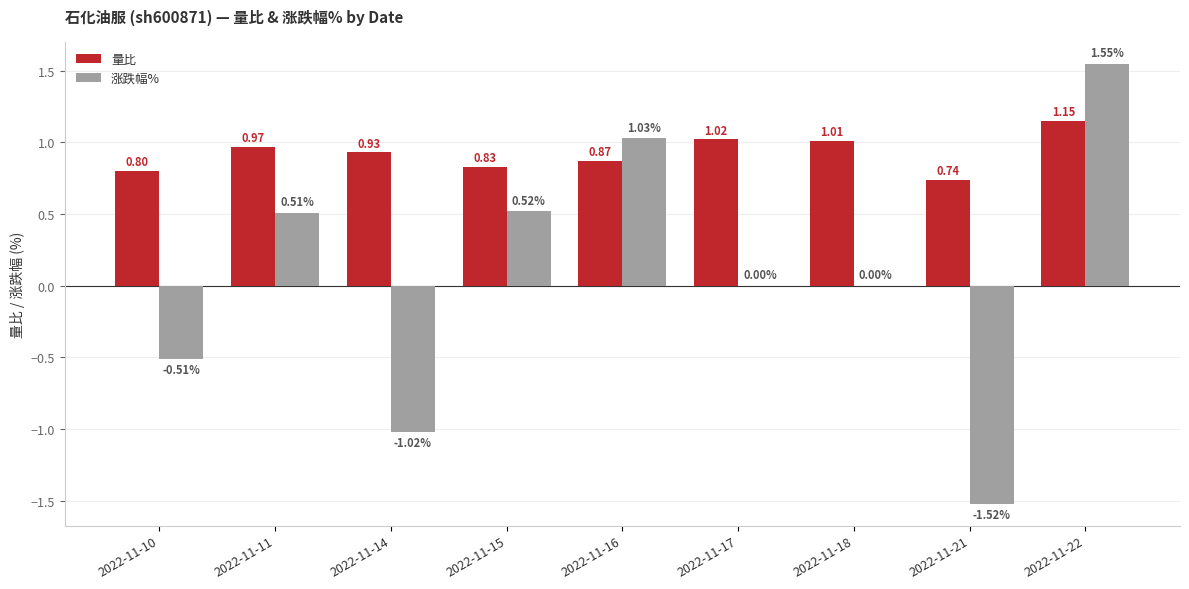

Which series has the largest total across all categories?

量比